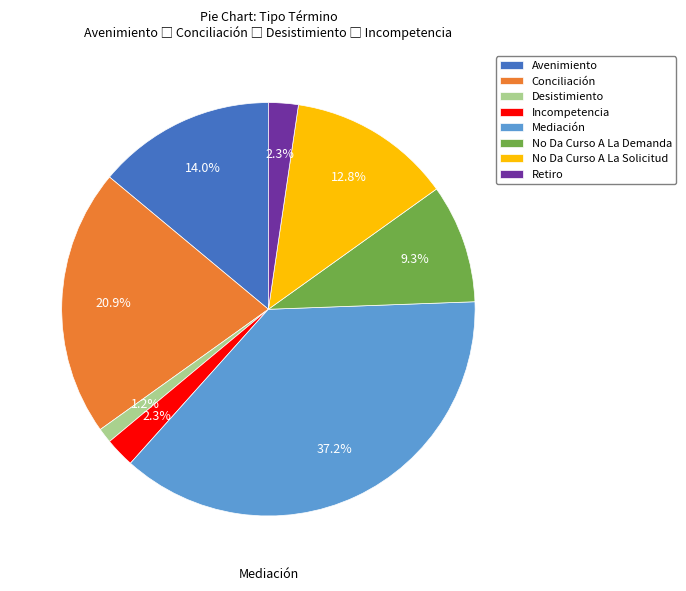

Which category has the smallest portion of the pie?

Desistimiento